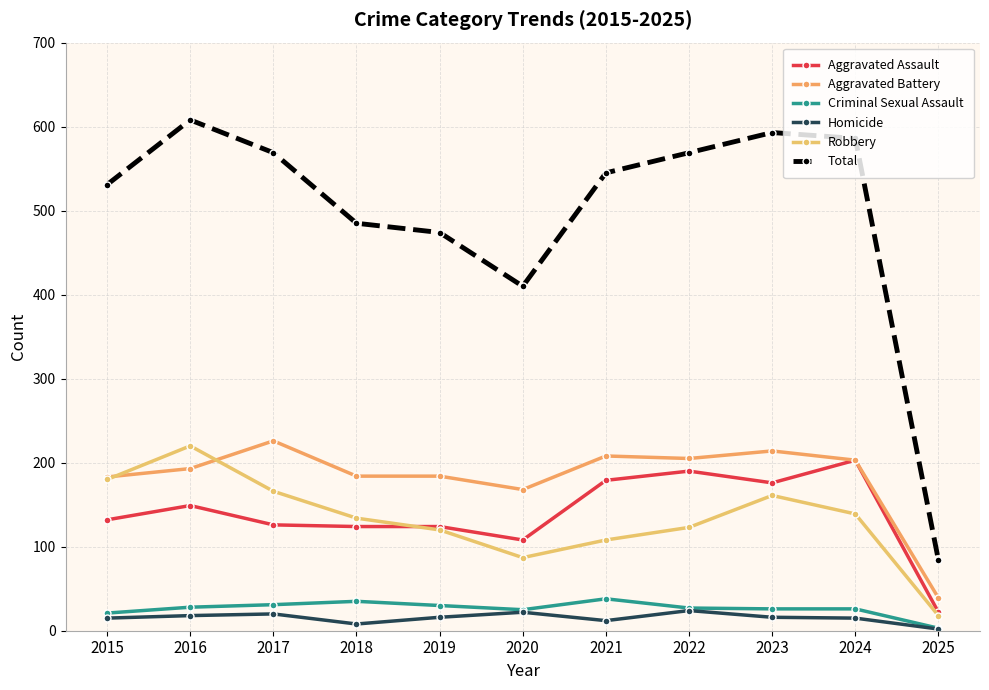

Which series has the largest total across all categories?

Total